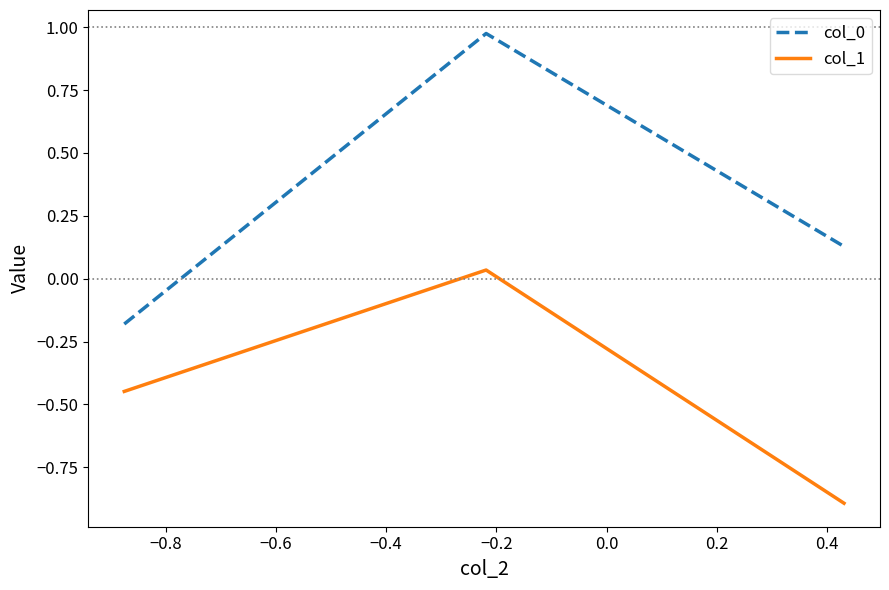

What is the minimum value for col_1?

-0.9